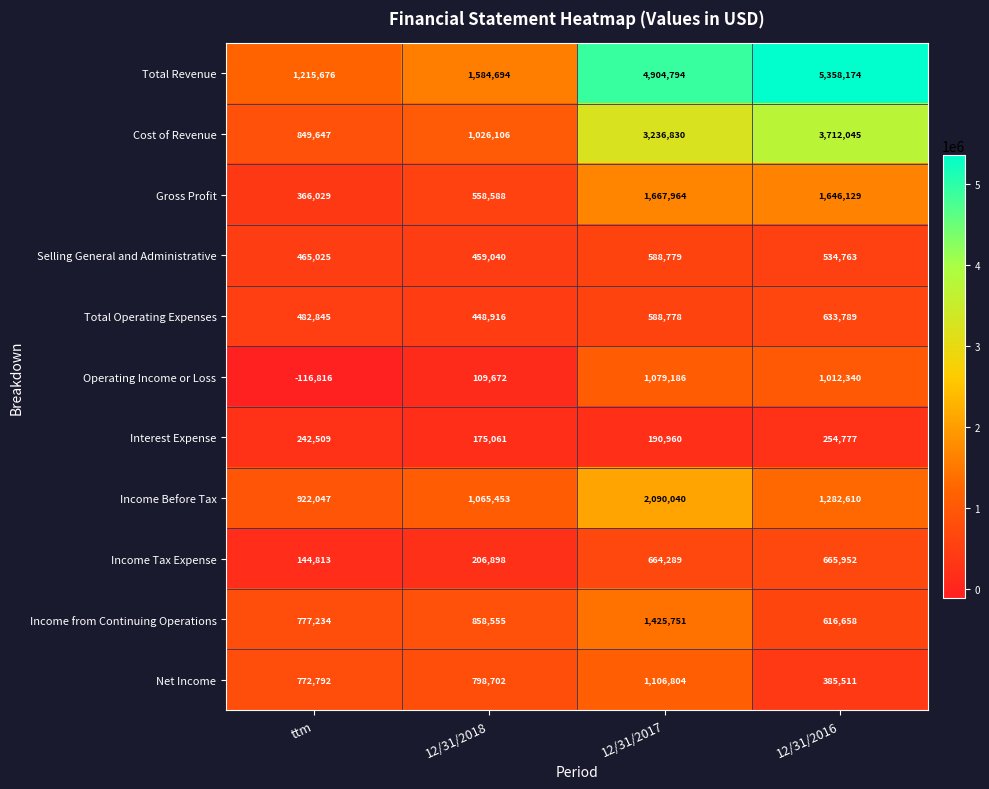

Where is Interest Expense nearest to the value 214919?

12/31/2017